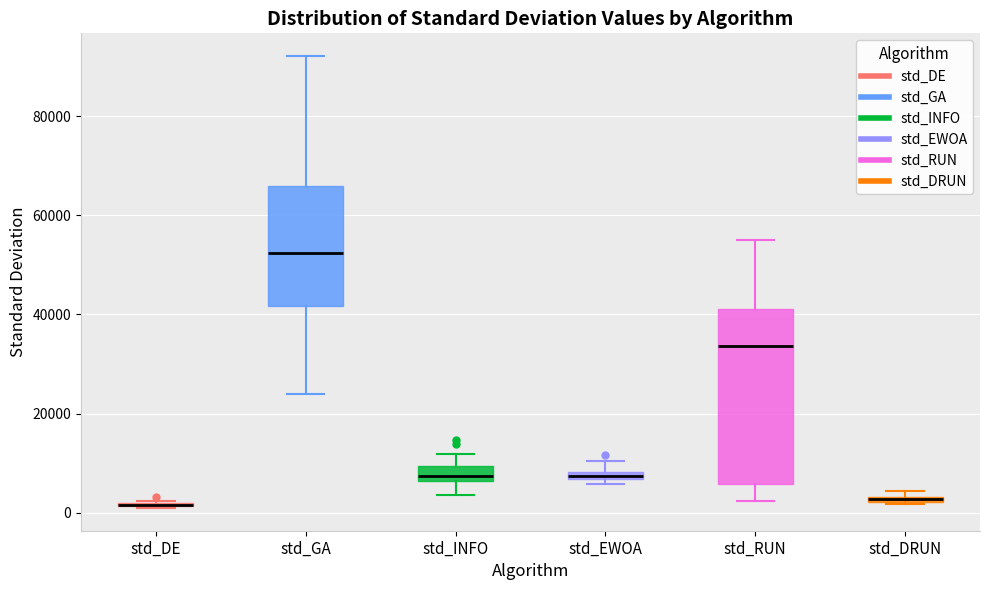

Where is the upper edge of the box for std_RUN on the y-axis? The values are not printed on the chart, so give them approximately, as read against the axis.

42000